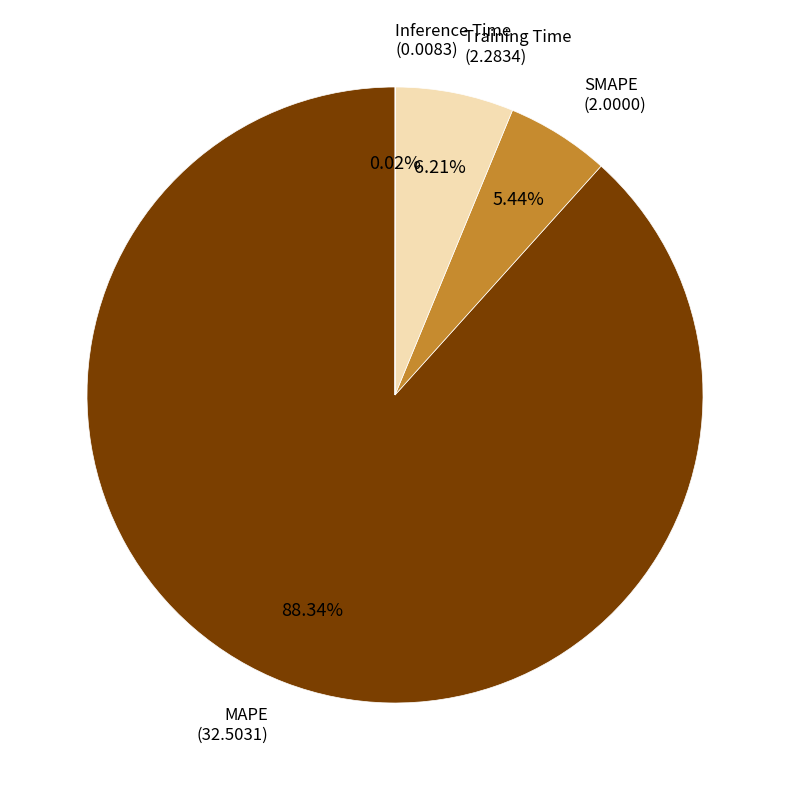

Does any single category account for the majority?

Yes